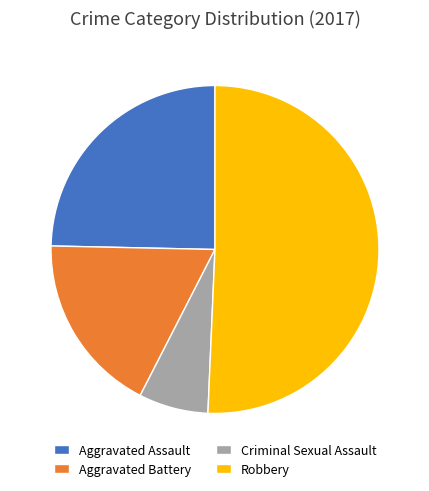

Approximately how many times larger is the value at Robbery compared to Criminal Sexual Assault?

7.4